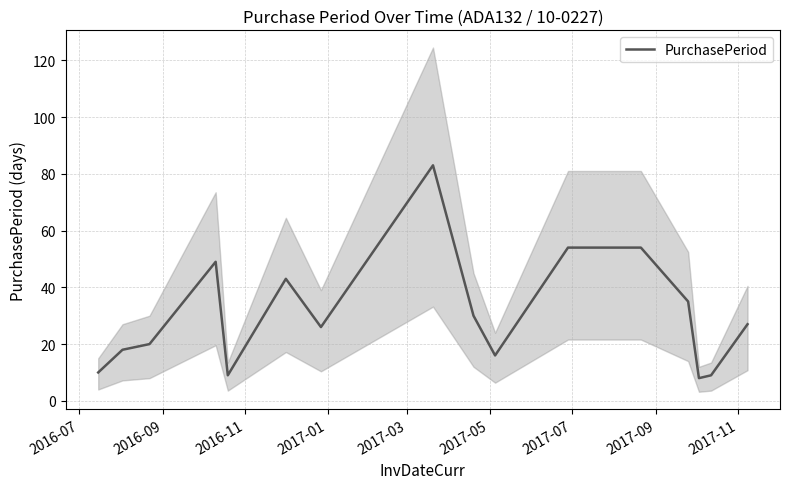

Reading right to left, list all the values displayed in this chart.

27	9	8	35	54	54	16	30	83	26	43	9	49	20	18	10